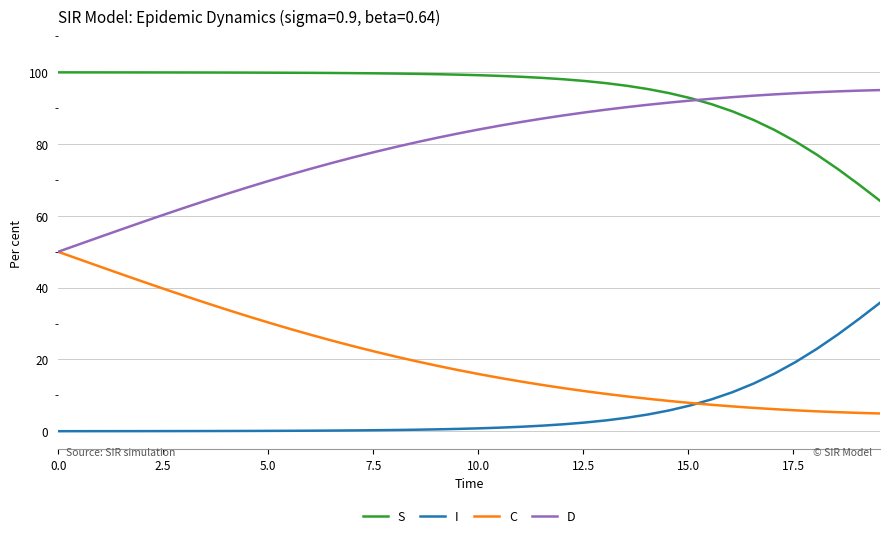

True or false: C and S intersect in this chart.

False